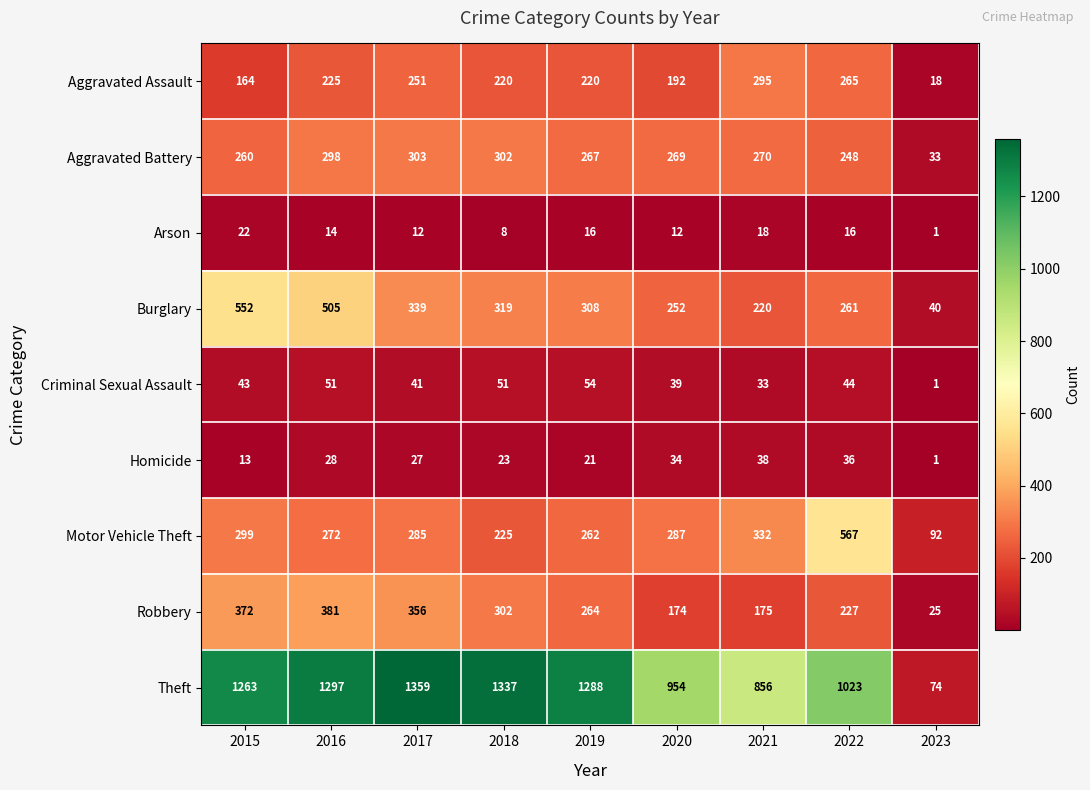

At which category is the sum across all series the highest?

2016